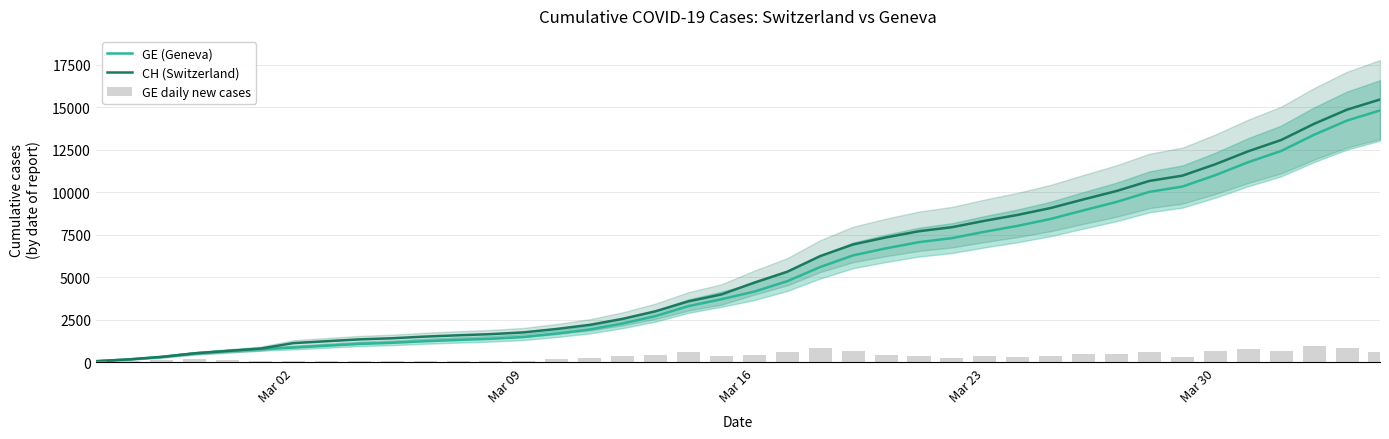

What is the value of the CH (Switzerland) bar at the 38th from the left?

14022